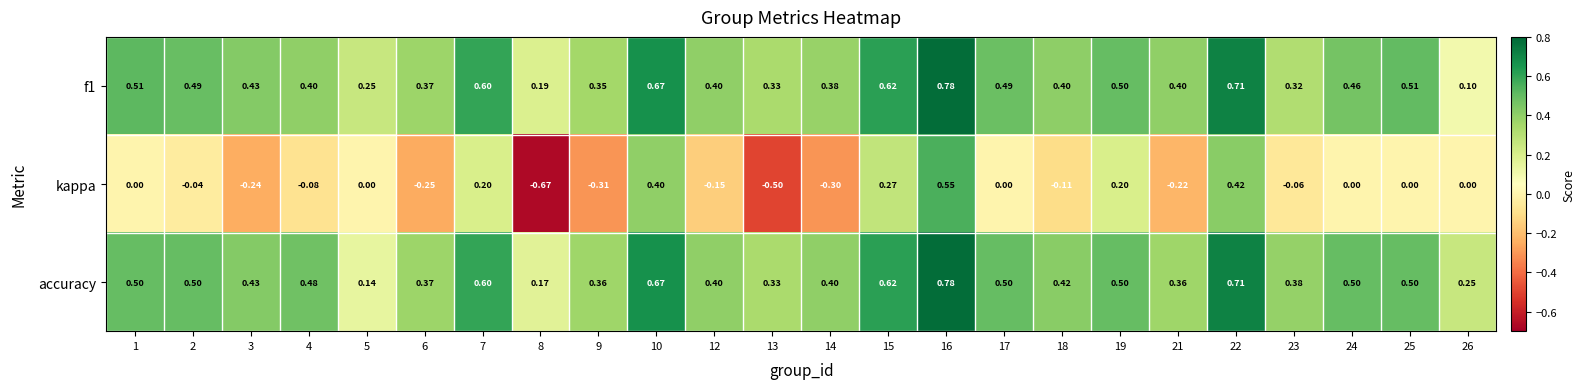

Which series changed the most between 2 and 21?

kappa